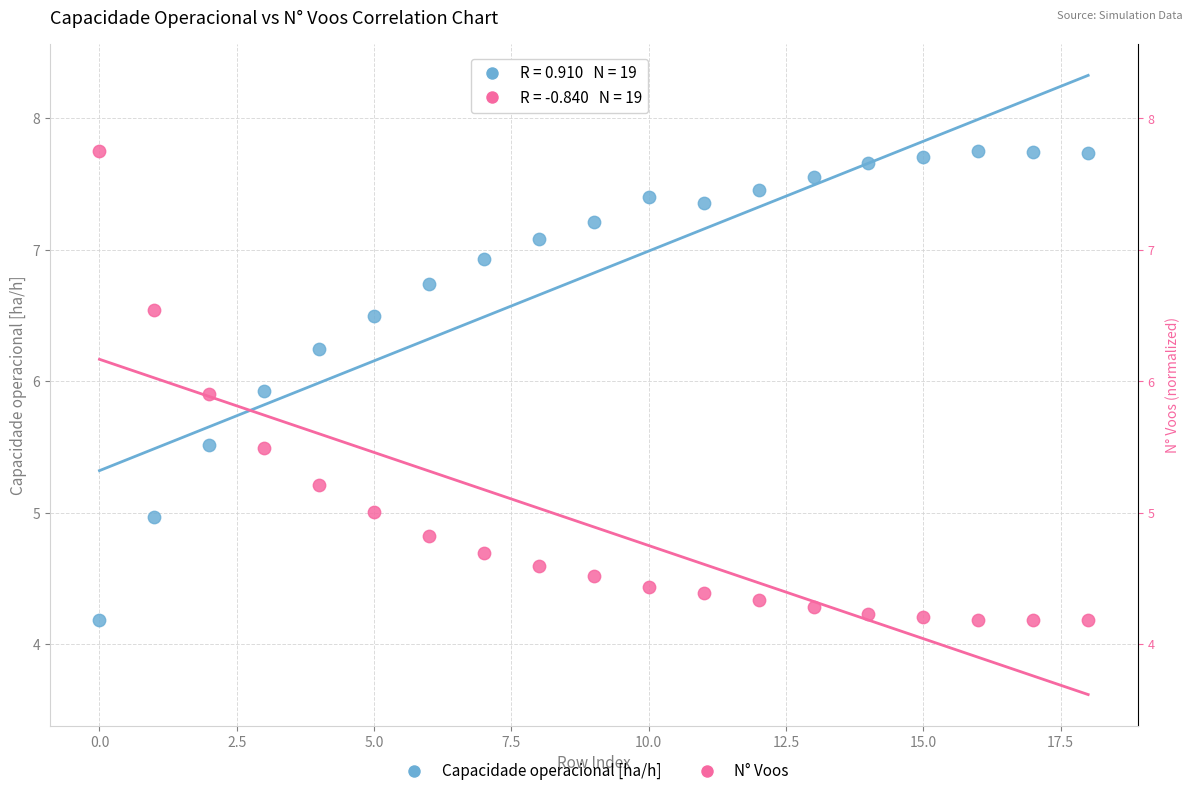

Across all data points, what is the range of Y values (max minus min)?

3.6